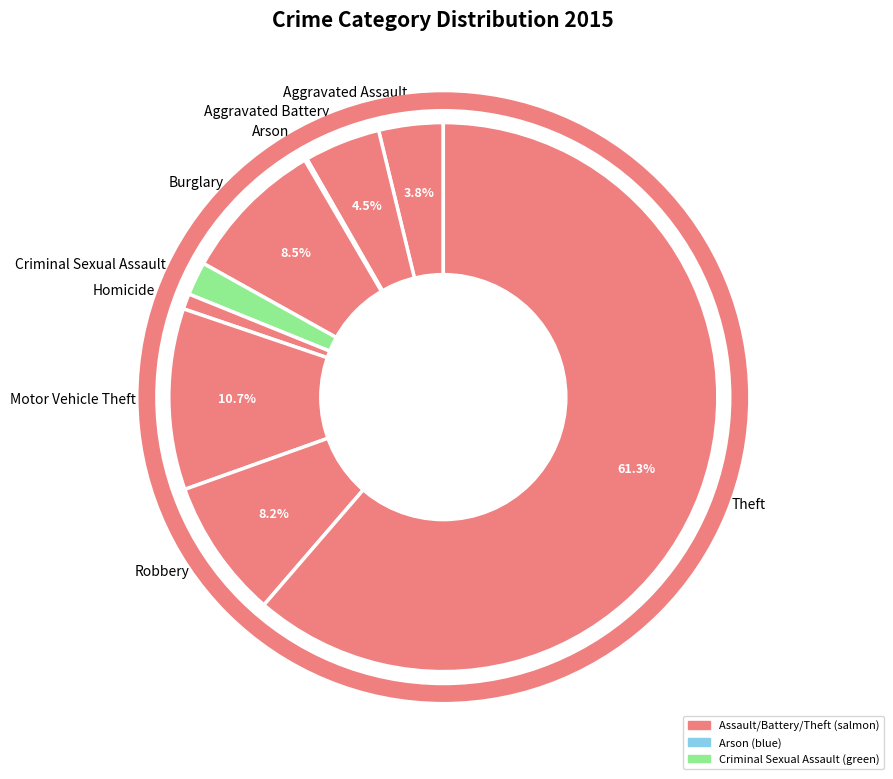

Is there a majority slice in this chart?

Yes